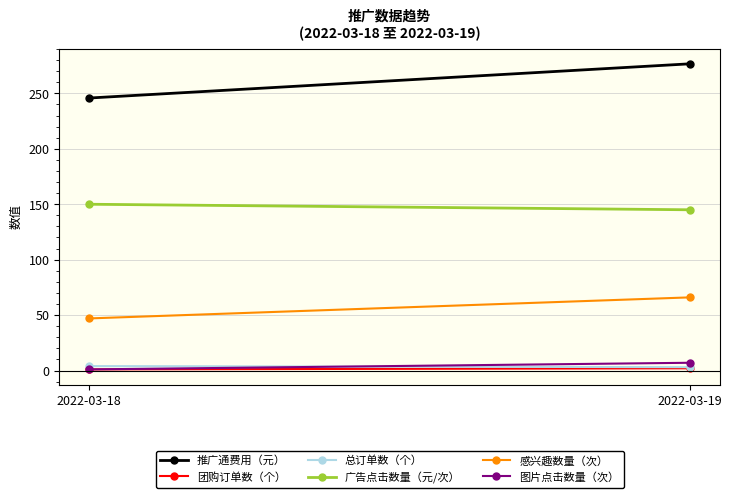

List the labels in order of 总订单数（个） value, largest first.

2022-03-18, 2022-03-19